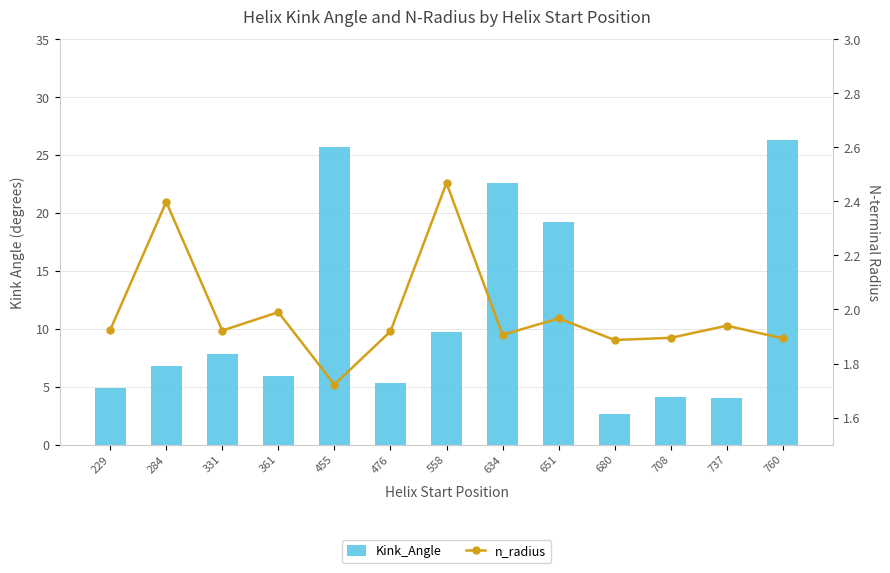

List the labels in order of Kink_Angle value, smallest first.

680, 737, 708, 229, 476, 361, 284, 331, 558, 651, 634, 455, 760